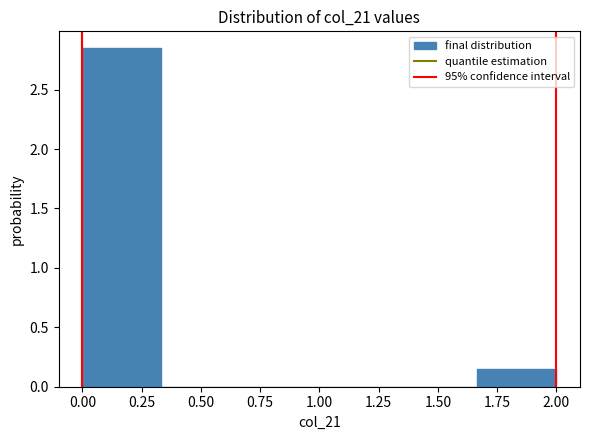

Over which range of the x-axis is the bar tallest?

0.00 to 0.35